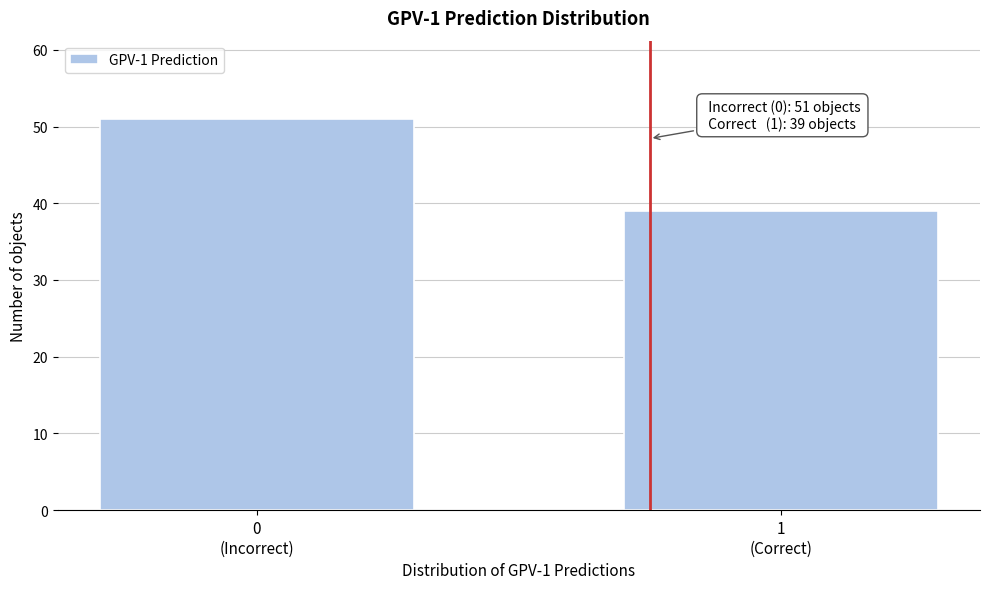

Reading left to right, extract all data points from this chart.

51	39